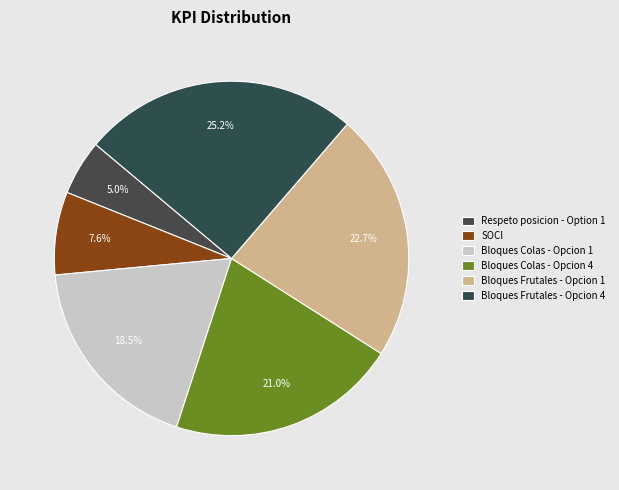

How many slices are in this pie chart?

6